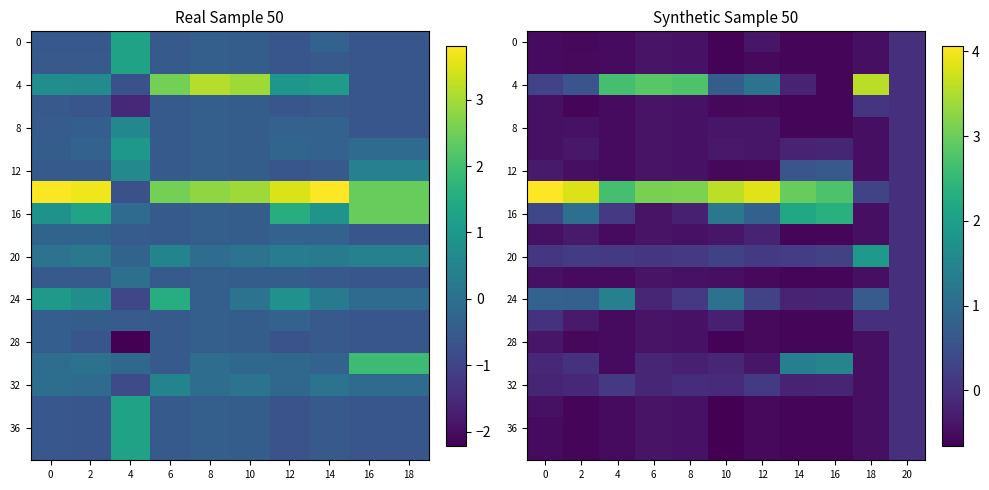

At which label is 12 closest to 0?

20